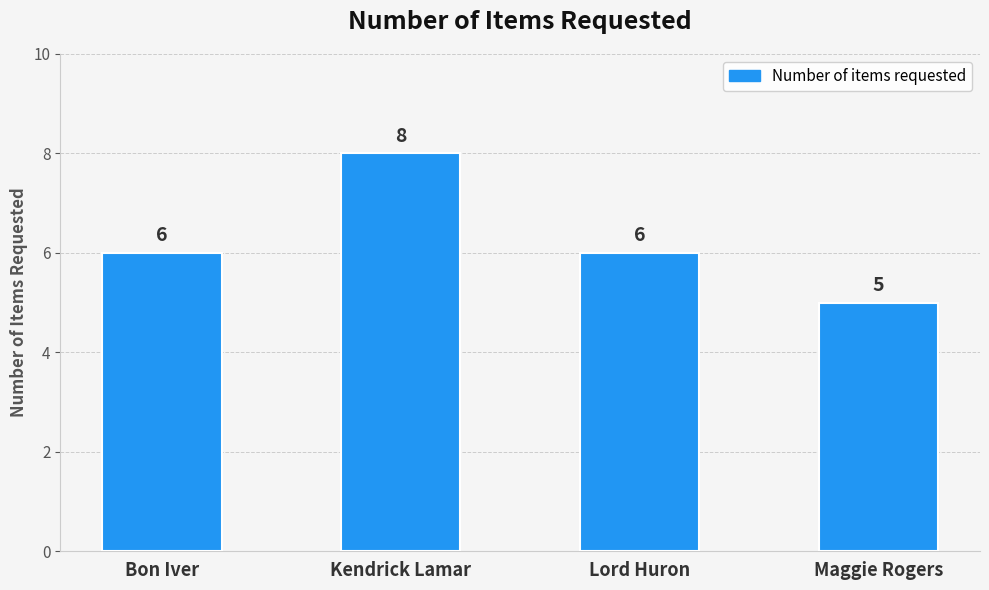

How many data points does each series have?

4